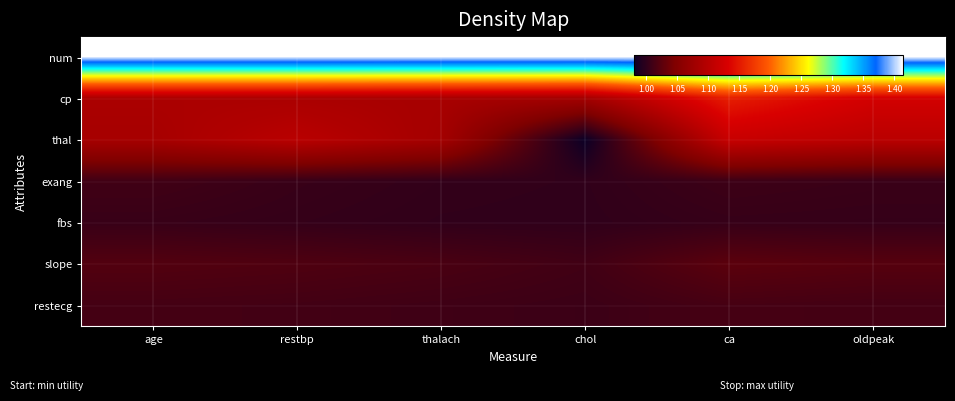

List the series in order of their peak value, highest first.

num, cp, thal, slope, restecg, exang, fbs